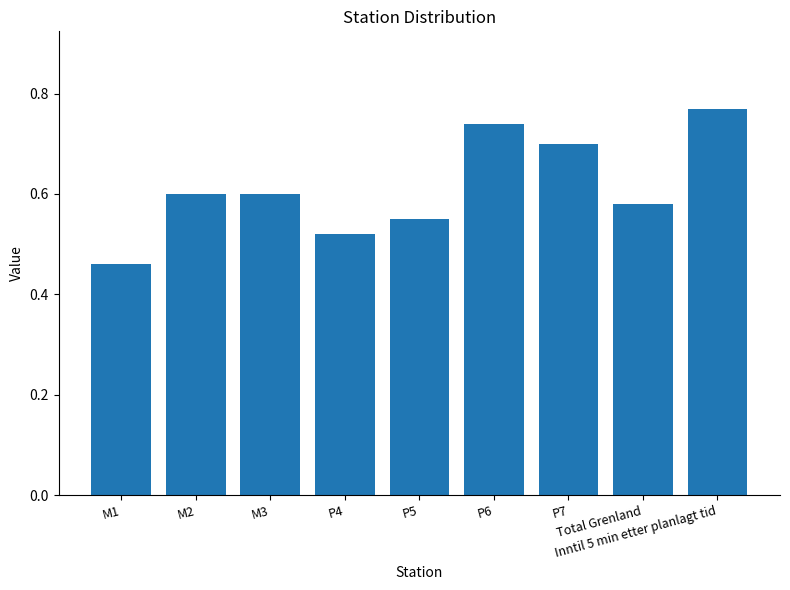

Count the values in the range 0 to 1.

9